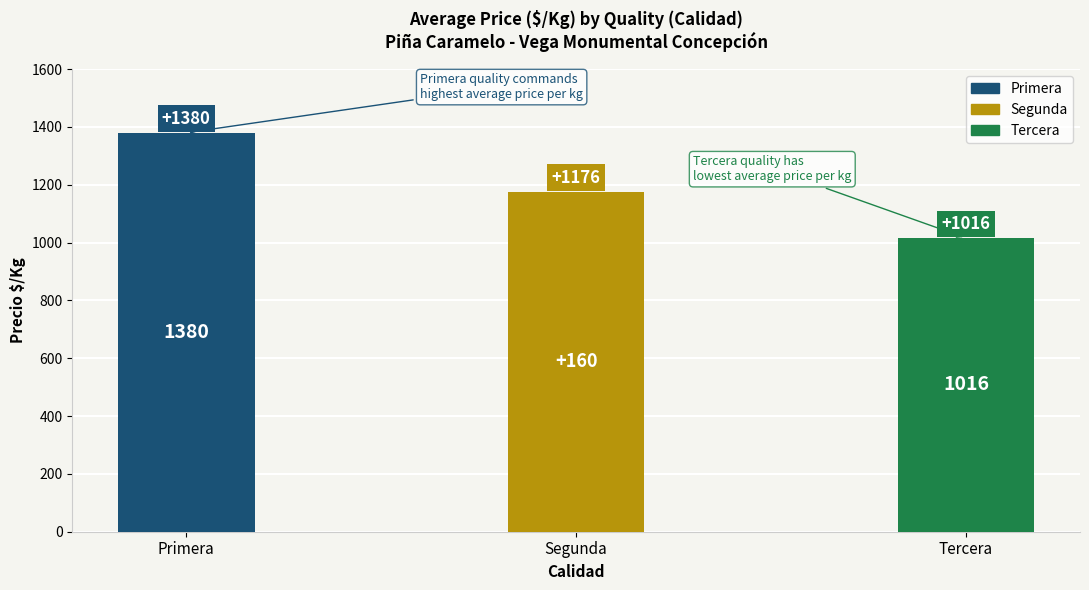

Reading left to right, what are all the values shown in this chart?

Primera=1380	Segunda=1176	Tercera=1016